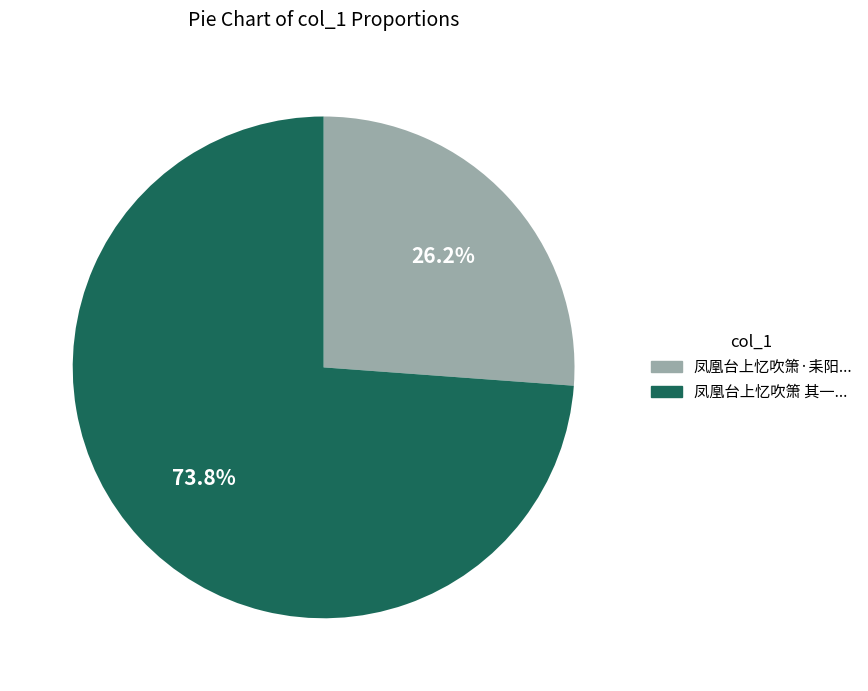

How many slices are in this pie chart?

2